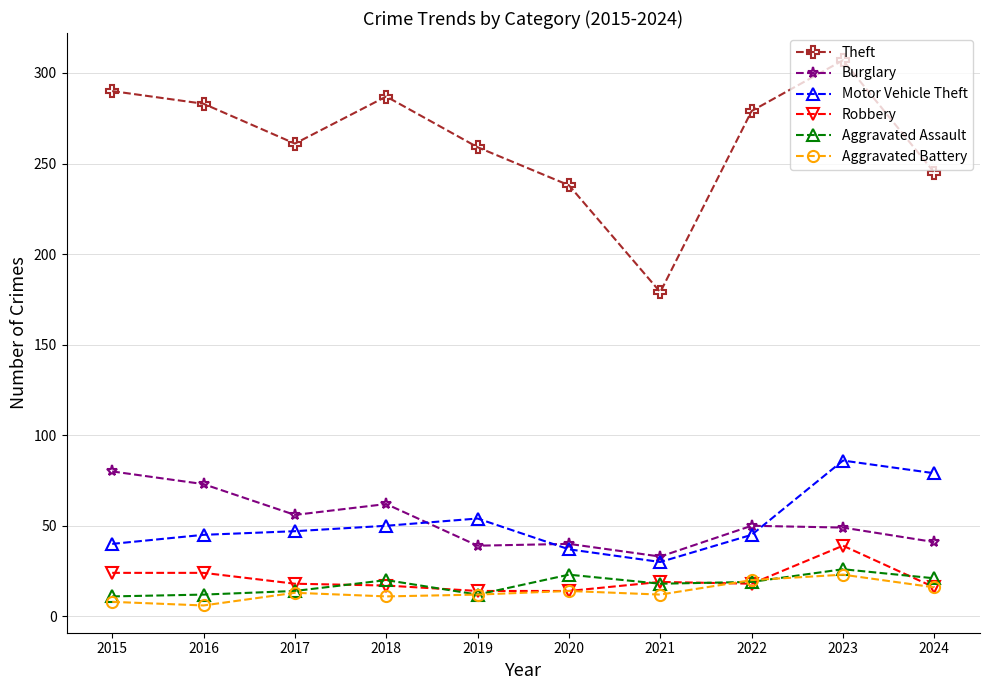

What is the total value across all series at 2017?

409